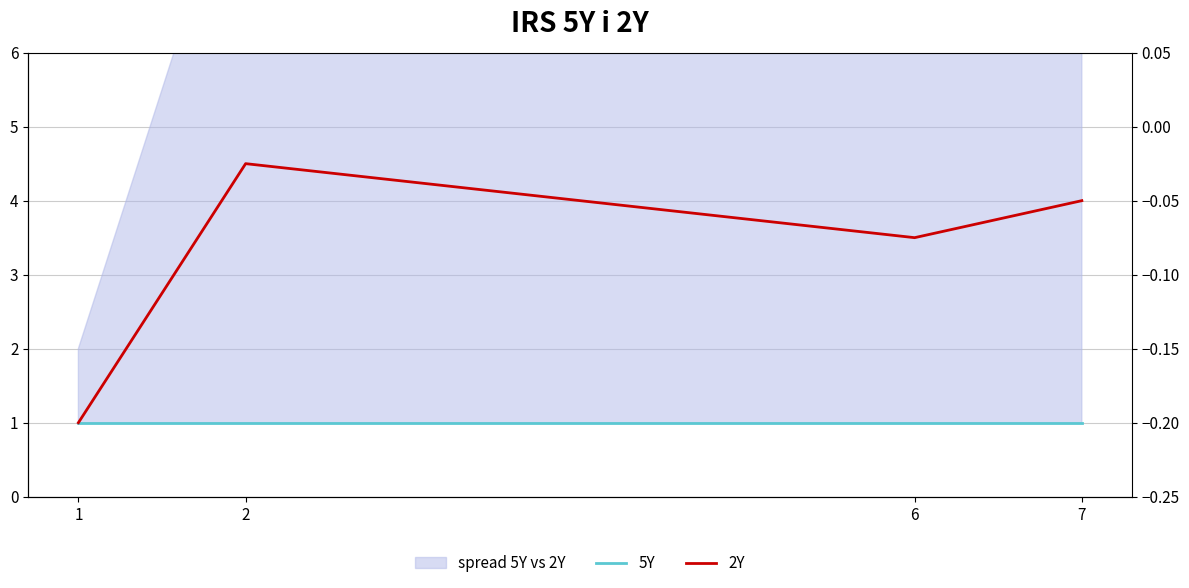

True or false: 5Y has a value of 1.0 at 7.

True